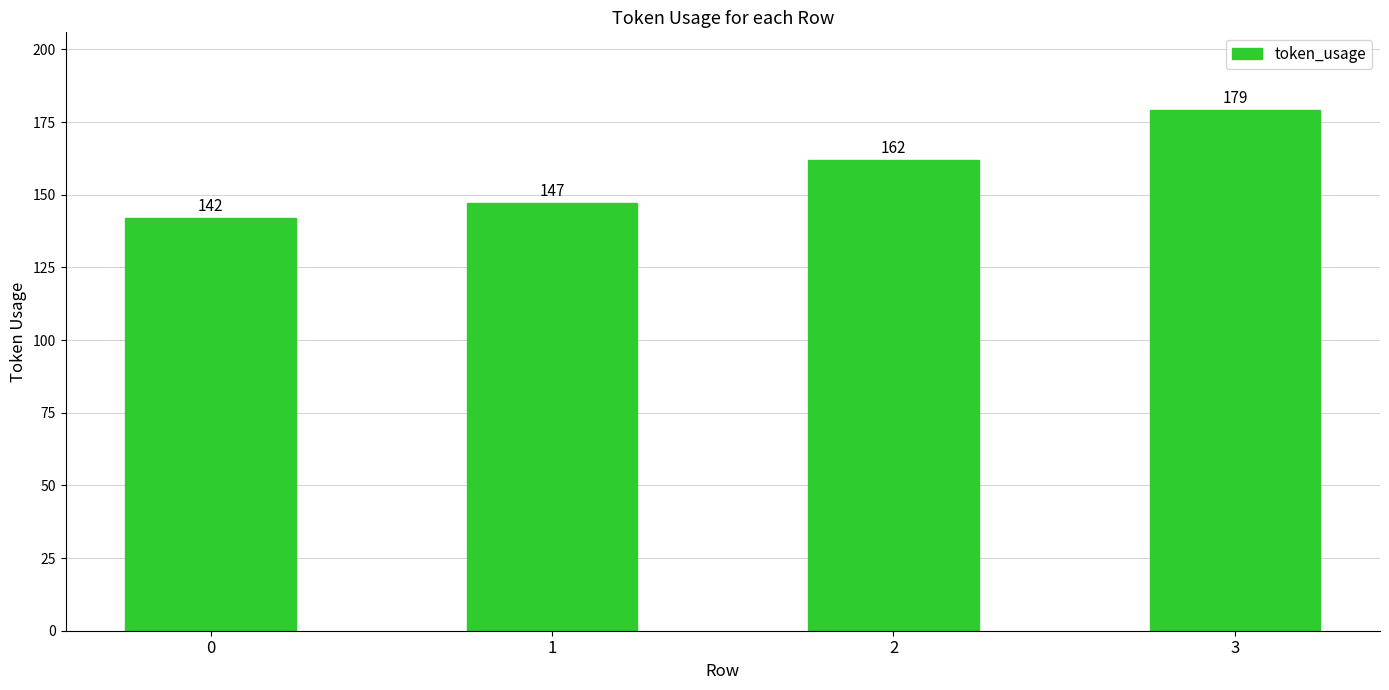

At which category does the chart reach its peak across all series?

3